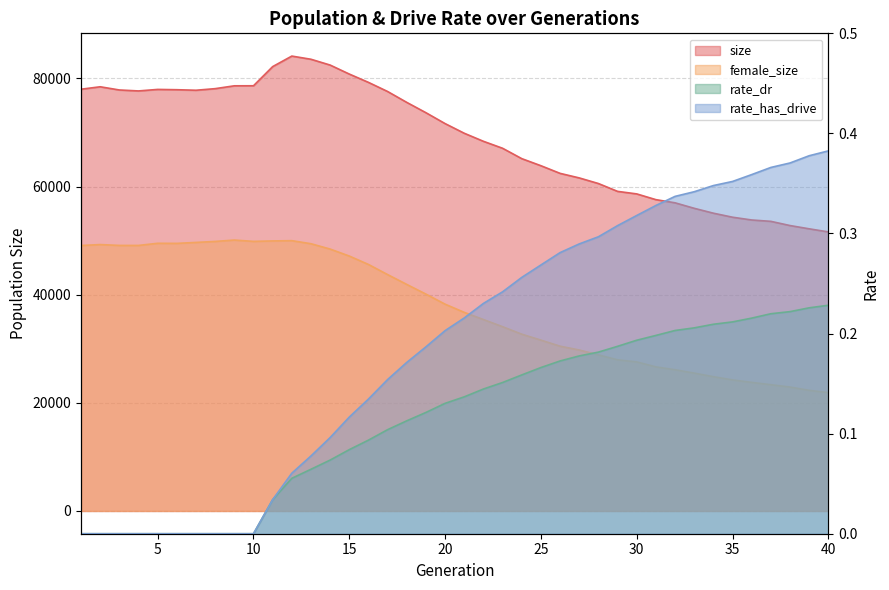

How many values in the size series are below 71649?

20